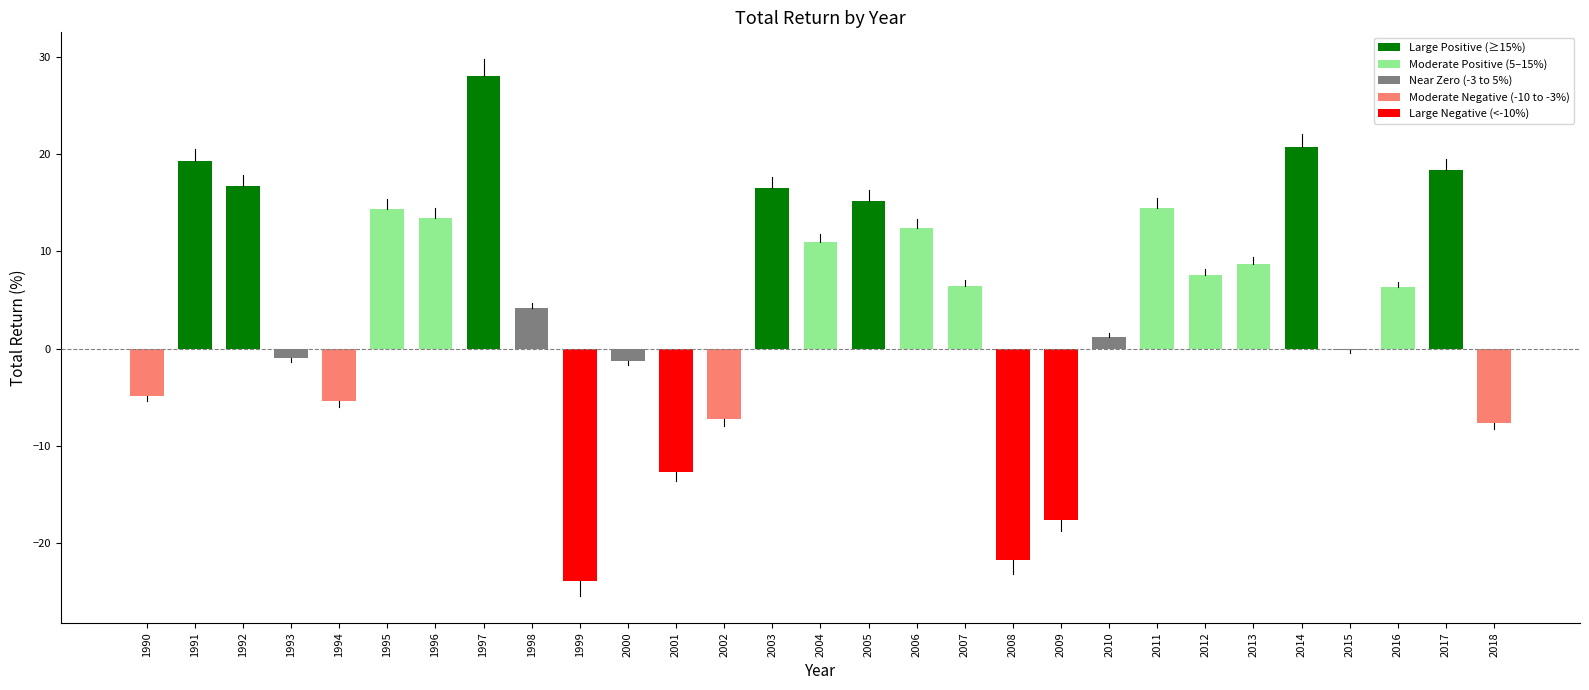

The chart shows a value of 7.3 at 2006. True or false?

False